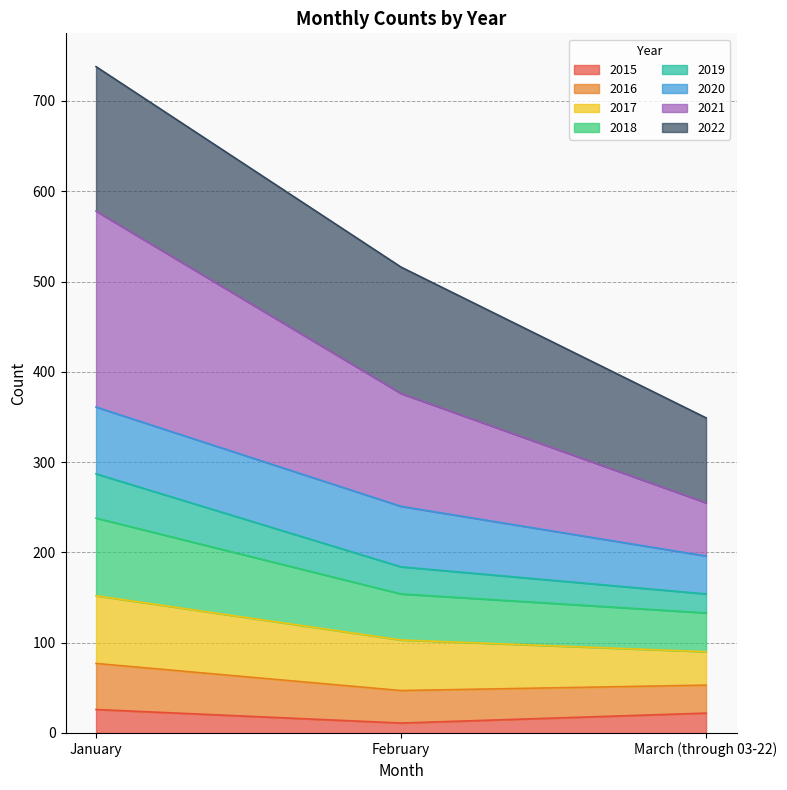

What is the maximum value shown in the chart?

738